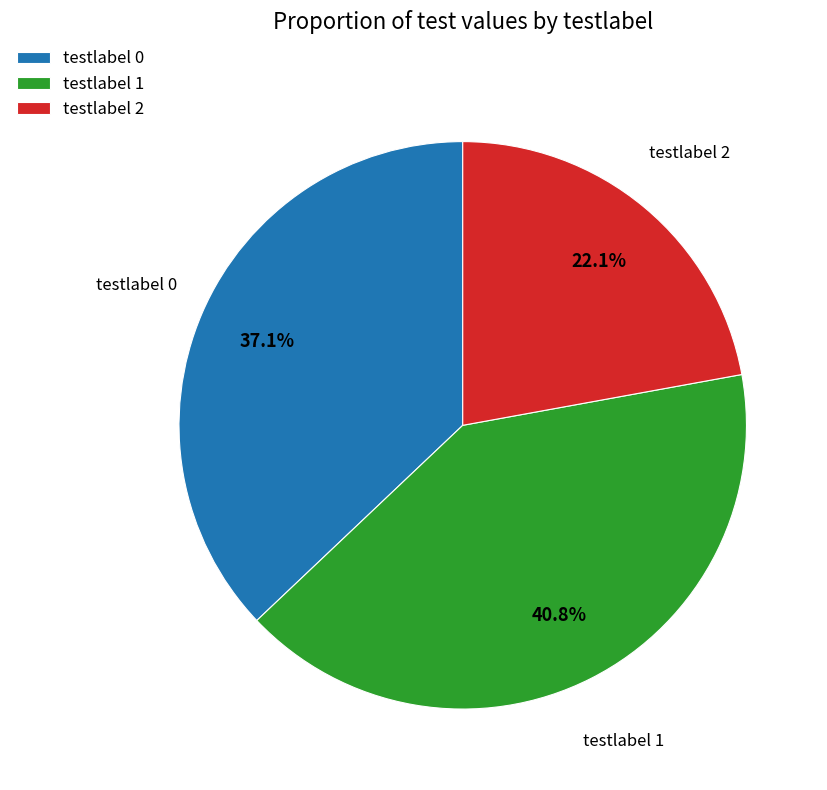

Is there a majority slice in this chart?

No